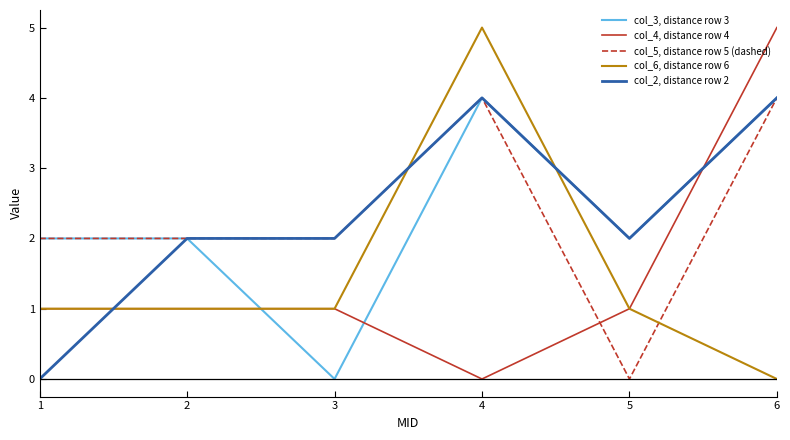

Reading left to right, transcribe all the data shown in this chart.

col_3, distance row 3: 2	2	0	4	2	4
col_4, distance row 4: 1	1	1	0	1	5
col_5, distance row 5 (dashed): 2	2	2	4	0	4
col_6, distance row 6: 1	1	1	5	1	0
col_2, distance row 2: 0	2	2	4	2	4